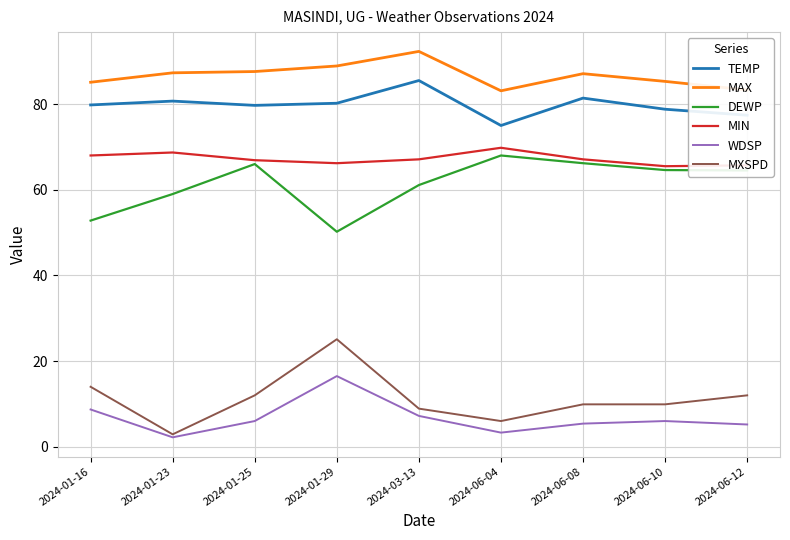

True or false: MAX and MXSPD intersect in this chart.

False